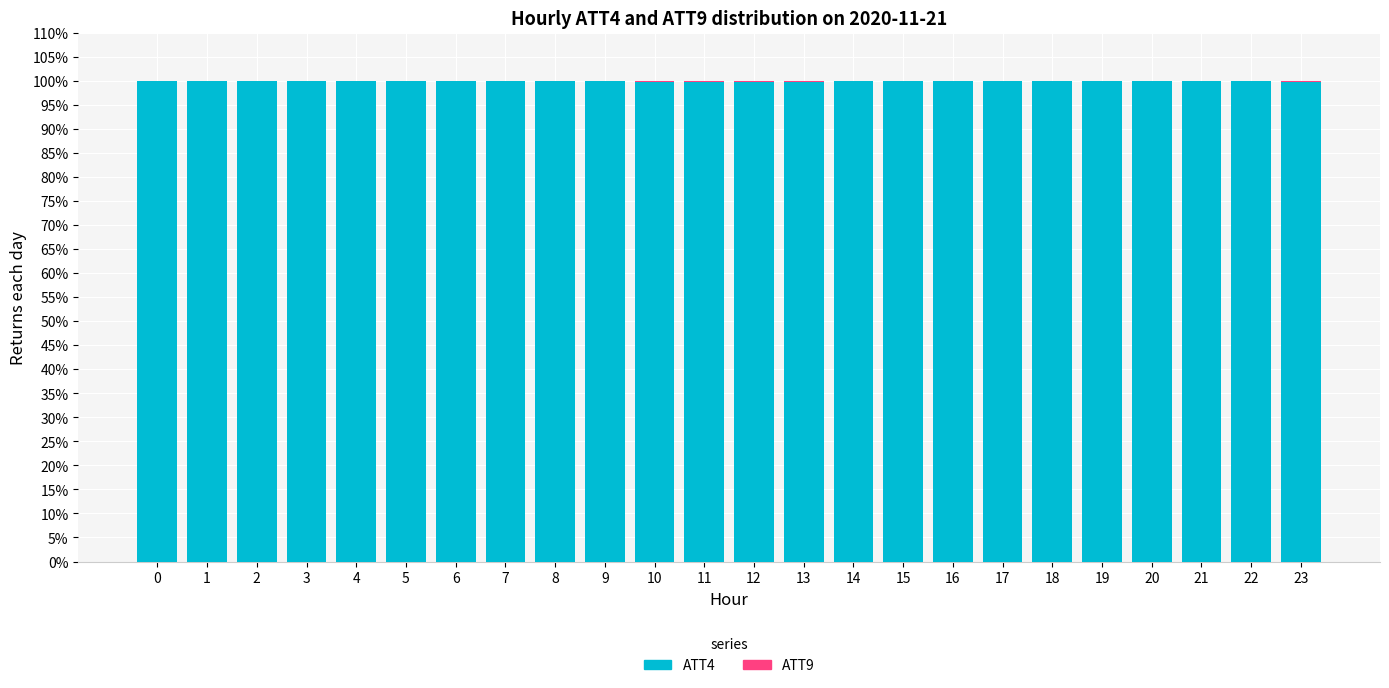

The value of ATT4 at 8 is 149.0. True or false?

False